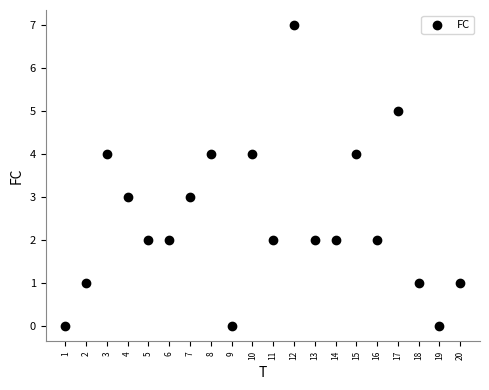

What is the range of X values (max minus min)?

19